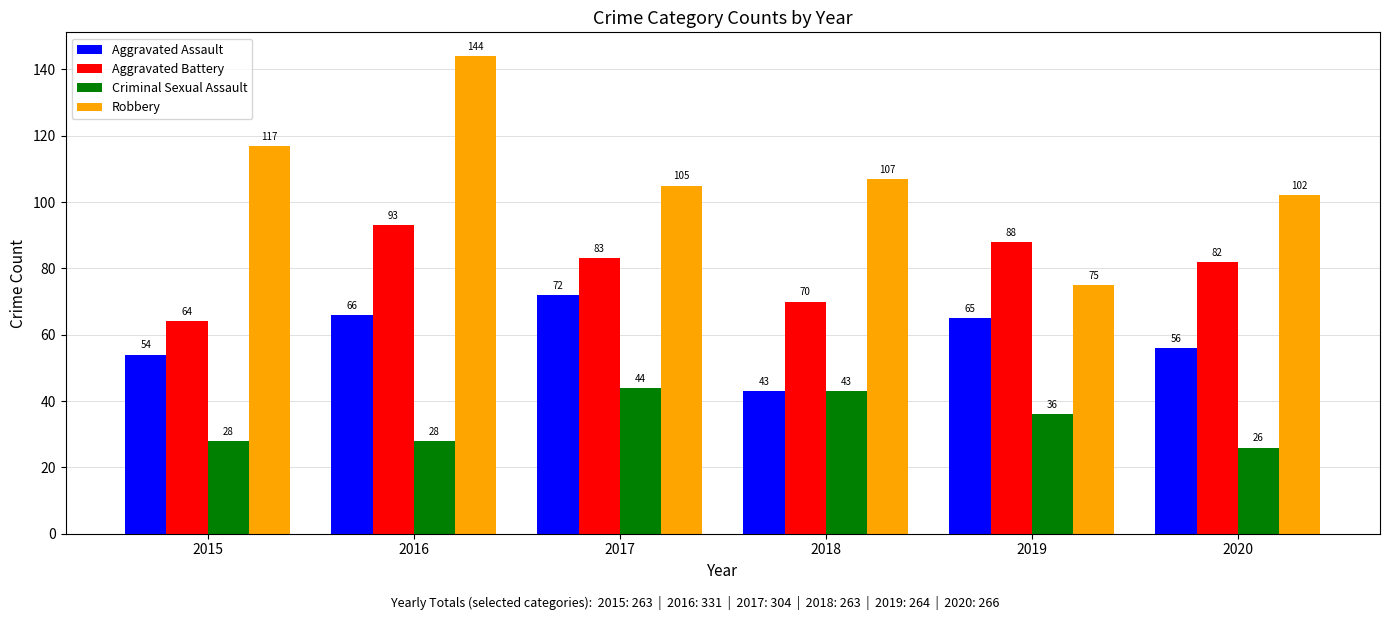

Rank the series by their maximum value, from lowest to highest.

Criminal Sexual Assault, Aggravated Assault, Aggravated Battery, Robbery